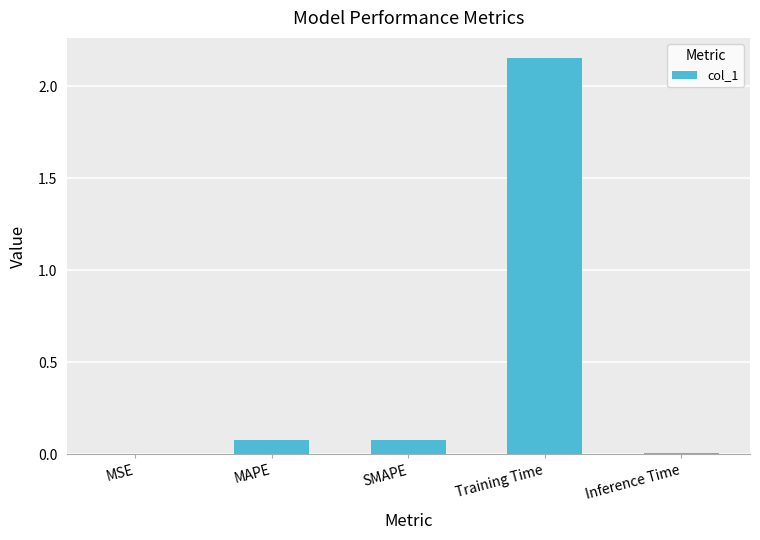

Which has a higher value, MSE or Training Time?

Training Time